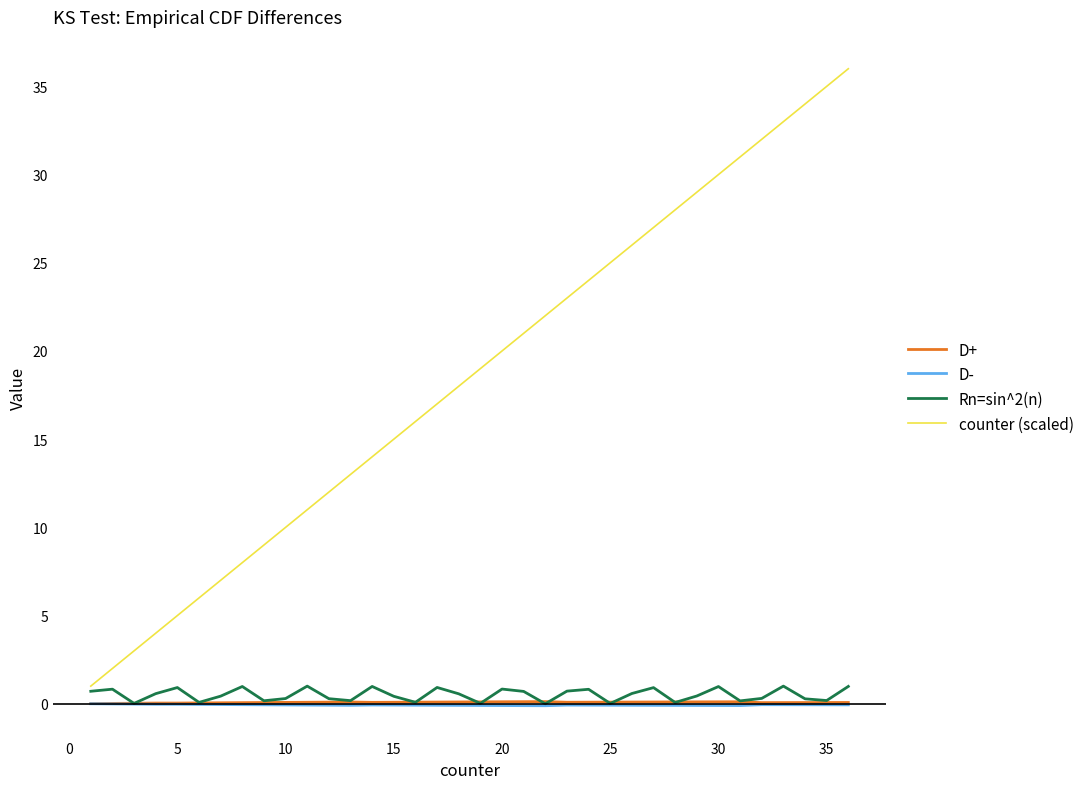

Which series has the largest total across all categories?

counter (scaled)